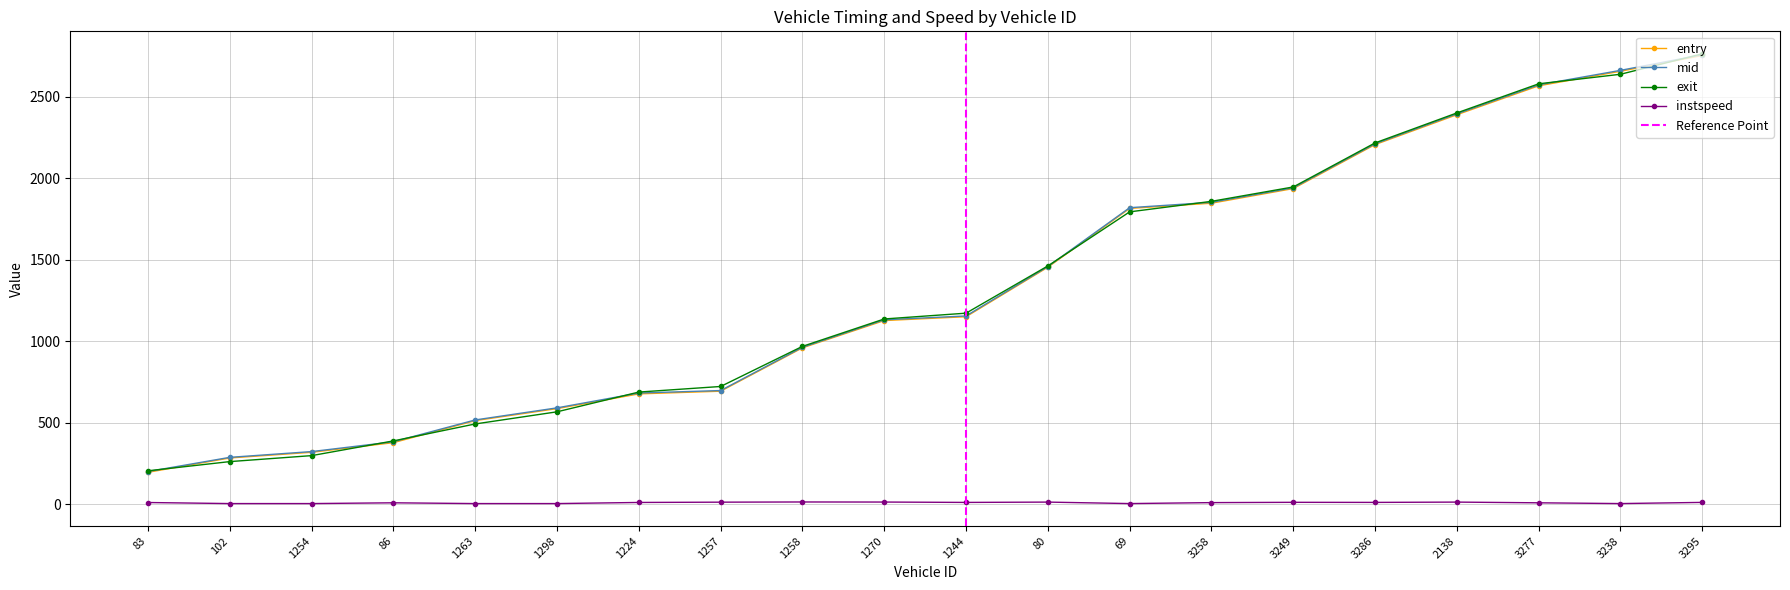

Rank the categories by entry value from highest to lowest.

3295, 3238, 3277, 2138, 3286, 3249, 3258, 69, 80, 1244, 1270, 1258, 1257, 1224, 1298, 1263, 86, 1254, 102, 83